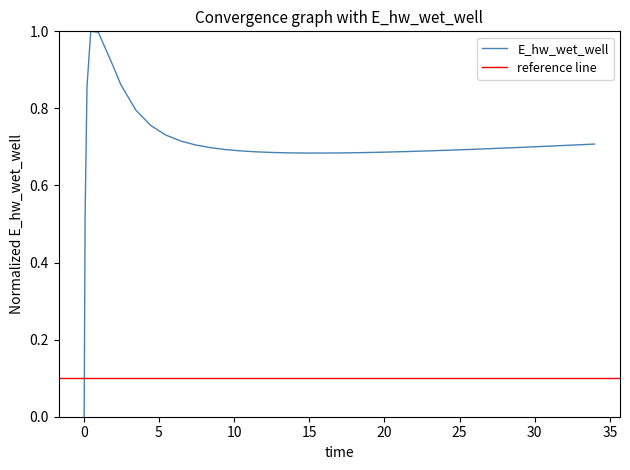

What is the average value?

0.7